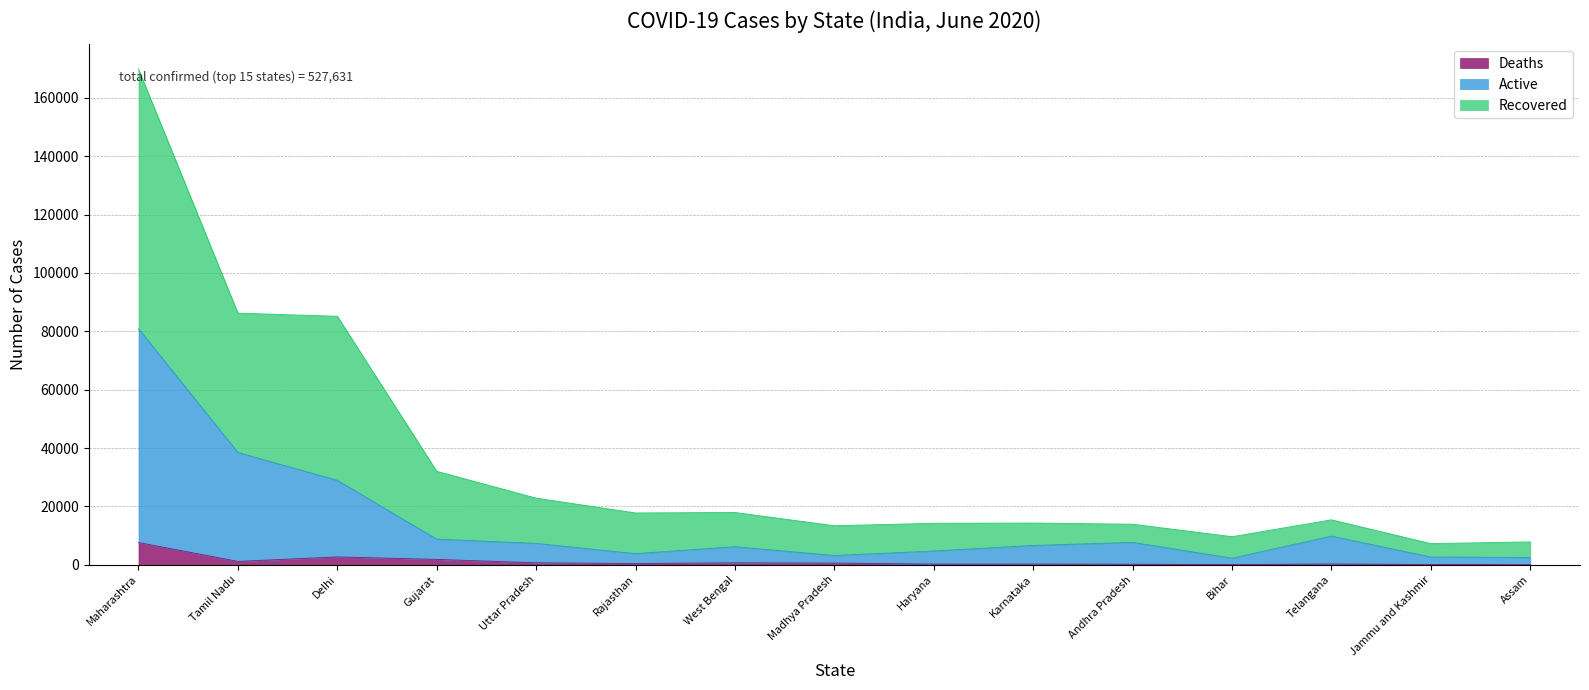

How many interior local valleys does the Recovered series have?

4